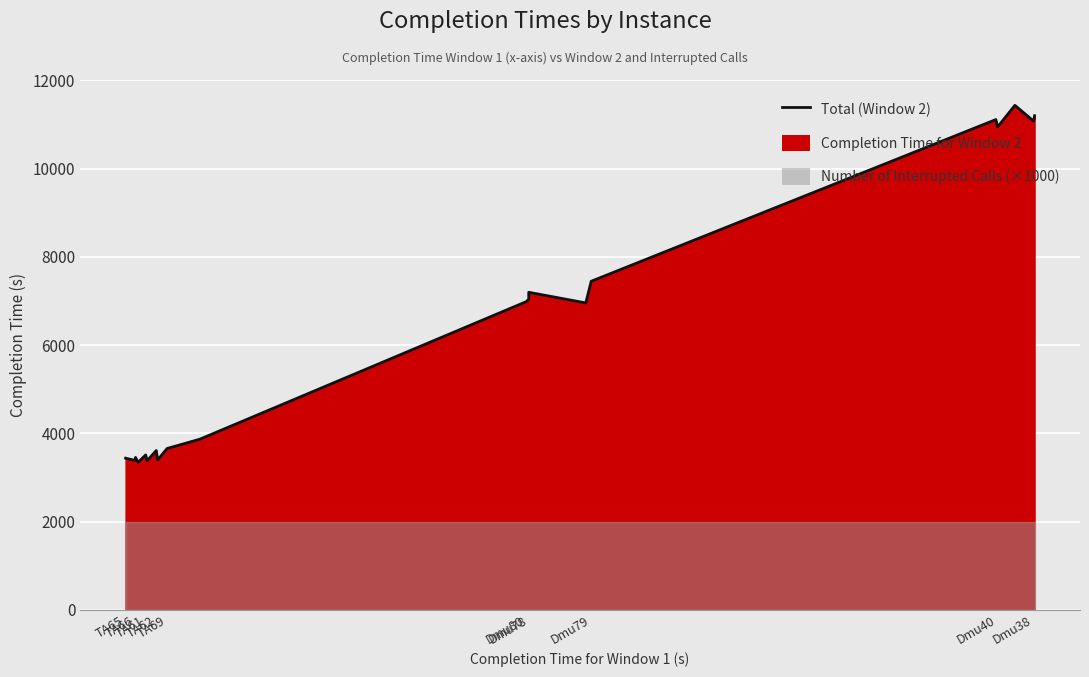

Rank the categories by value from highest to lowest.

17, 19, 15, 18, 16, 14, 12, 11, 10, 13, Dmu38, Dmu40, Dmu78, TA69, TA61, TA65, Dmu79, TA66, Dmu80, TA62